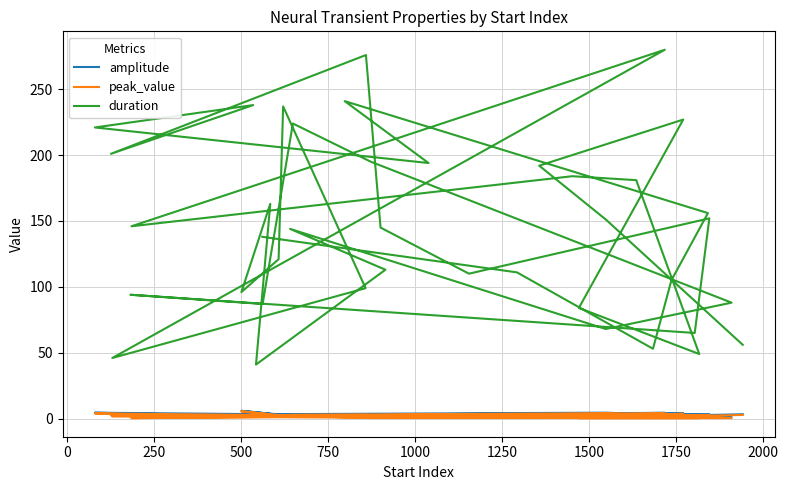

How many data points in duration are above 145?

19